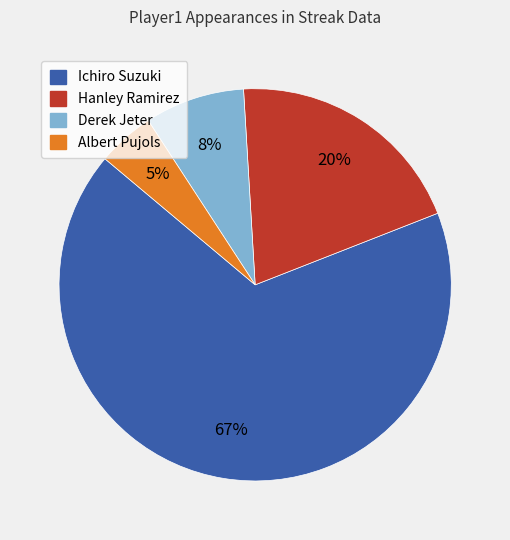

How many slices are in this pie chart?

4